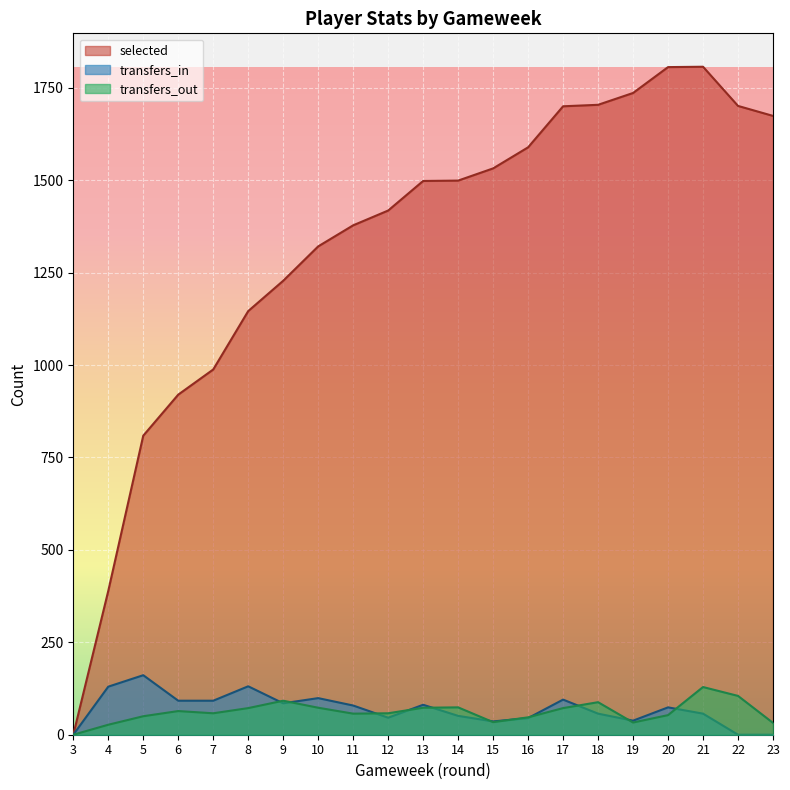

What is the value of the selected point at the 21st from the left?

1674